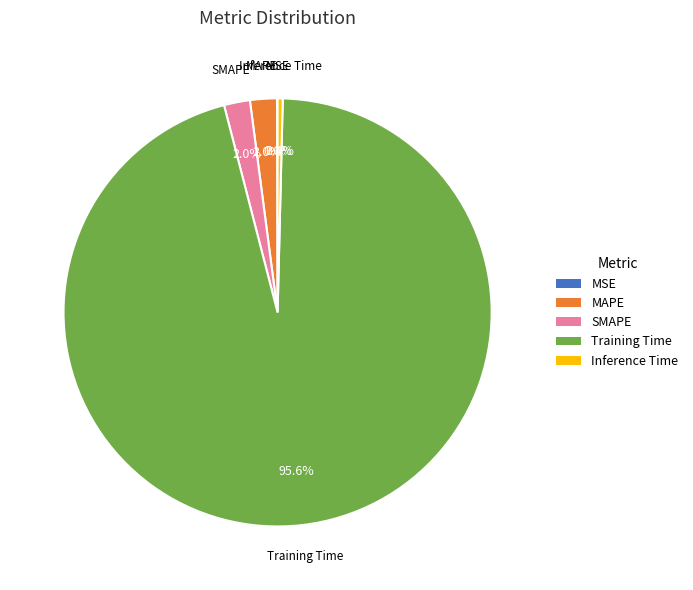

The MAPE slice represents 11% of the pie. True or false?

False